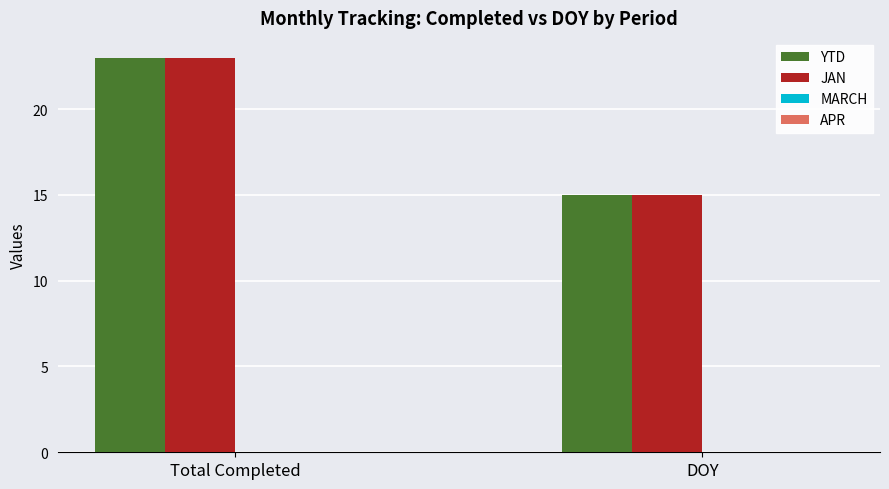

What is the approximate value of YTD at Total Completed?

23